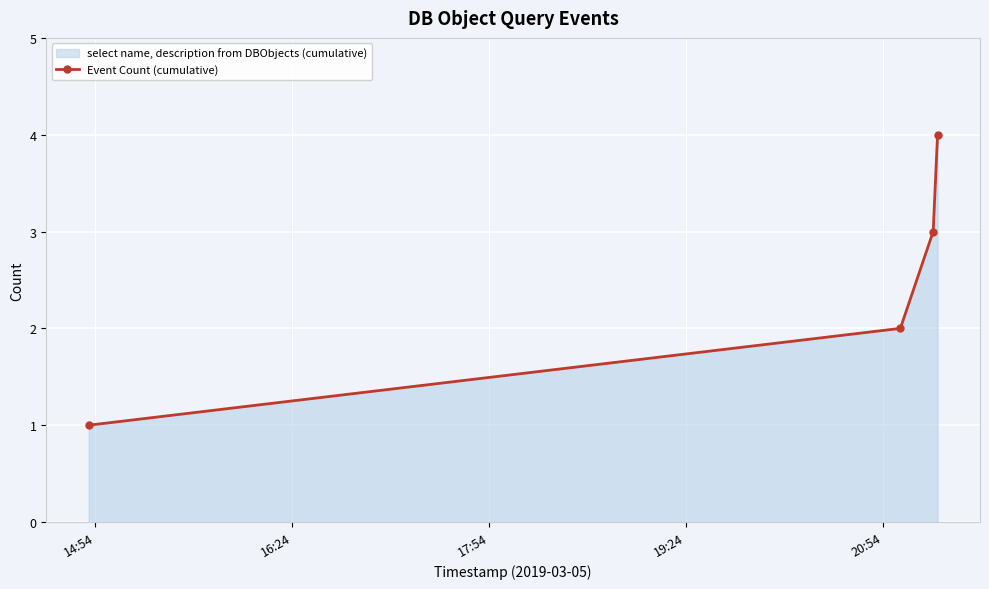

What is the maximum value shown in the chart?

4